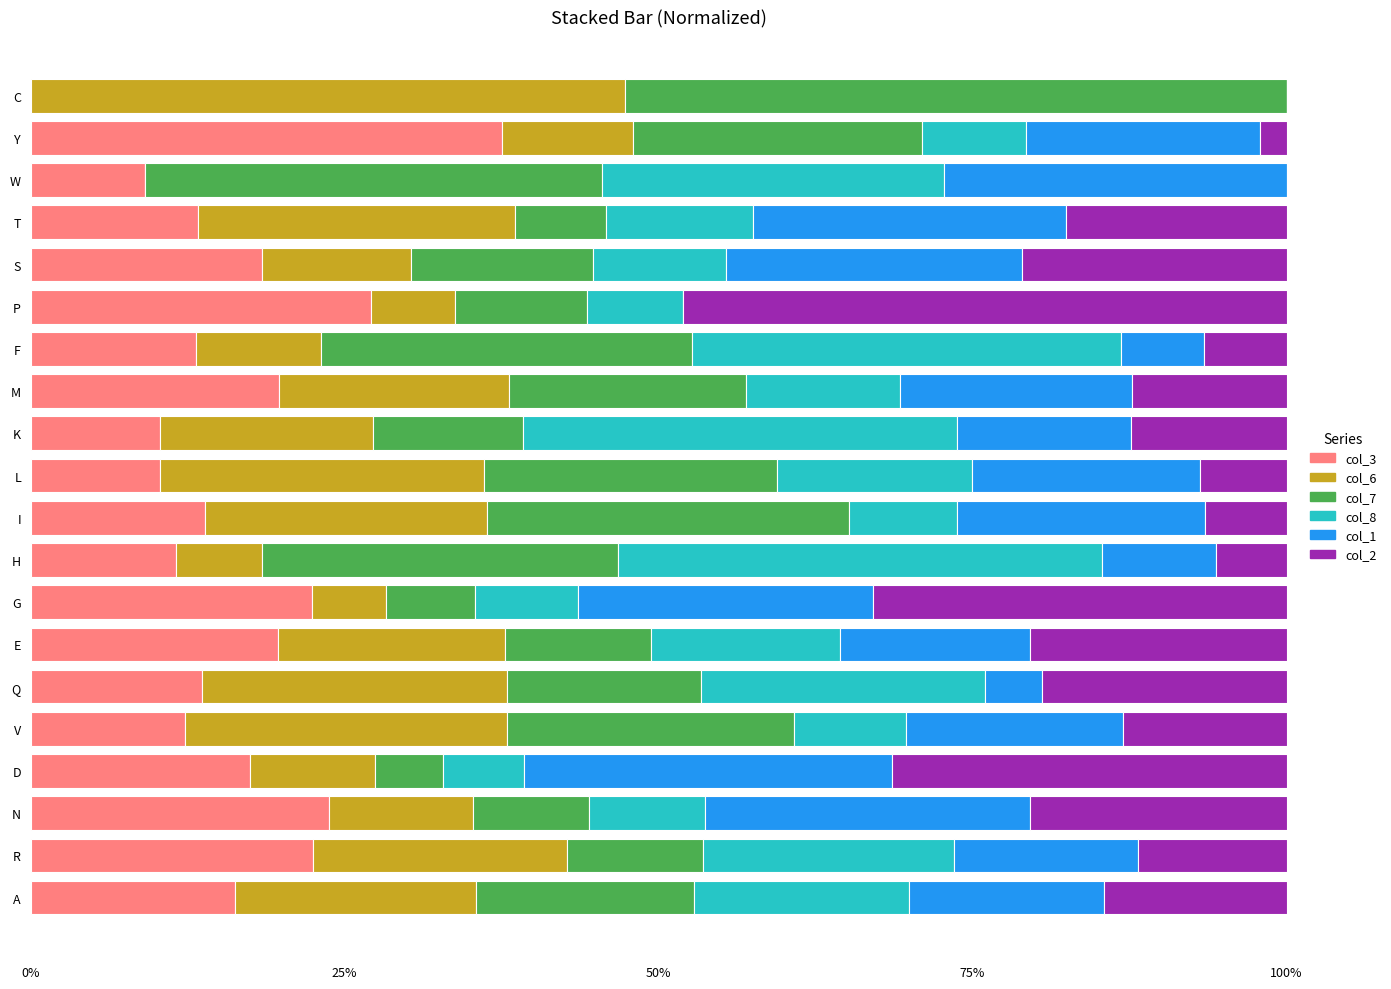

Which category has the highest value in the col_3 series?

Y